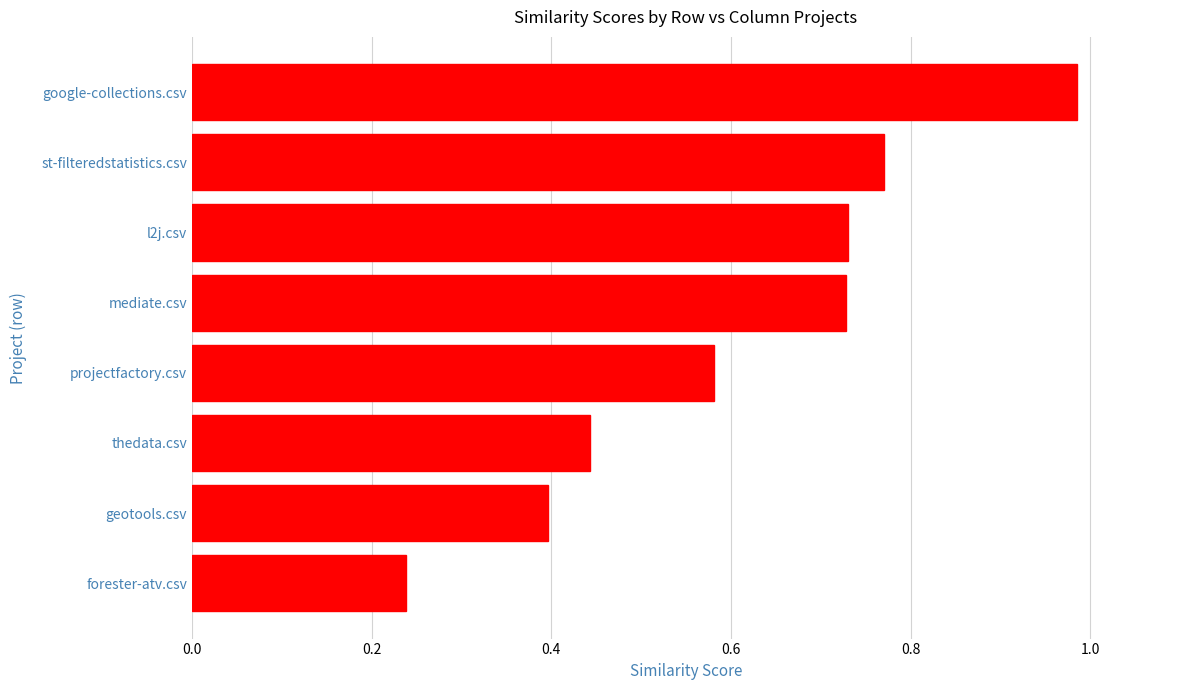

True or false: the data shows 0.4 at forester-atv.csv.

False